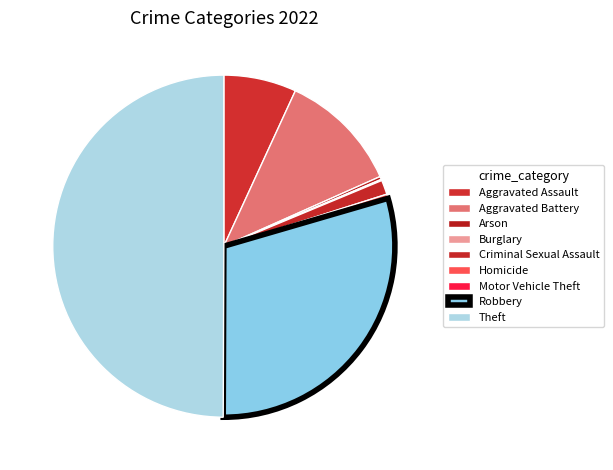

The Motor Vehicle Theft slice represents 0% of the pie. True or false?

True